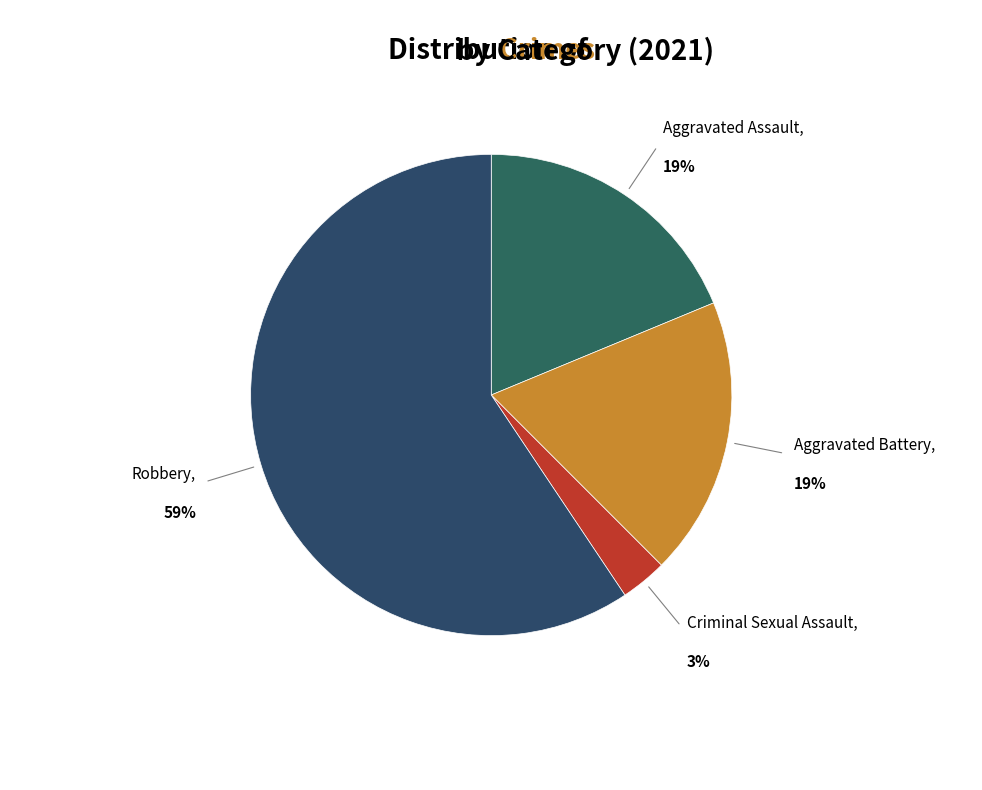

Is there a majority slice in this chart?

Yes